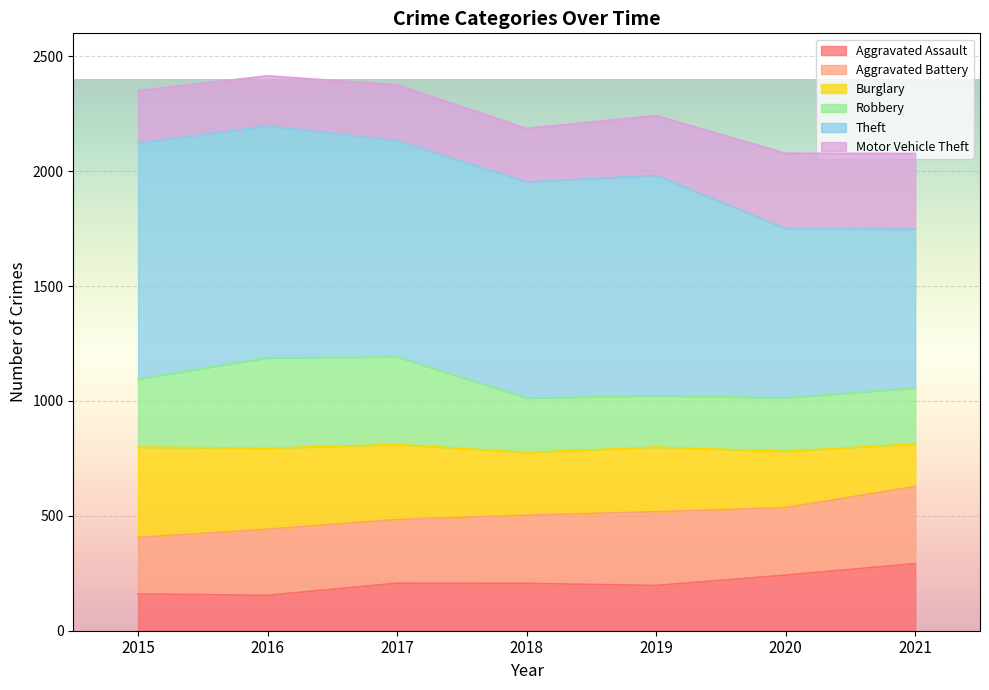

At how many categories does at least one series exceed 326?

7